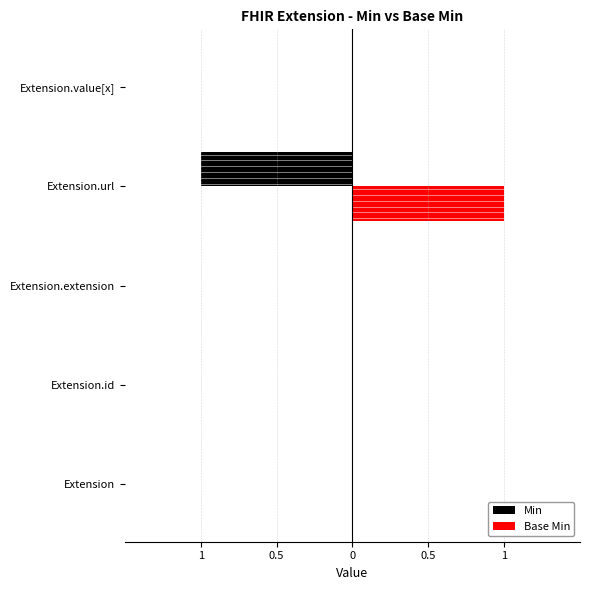

What are all the series names shown in the legend?

Min, Base Min